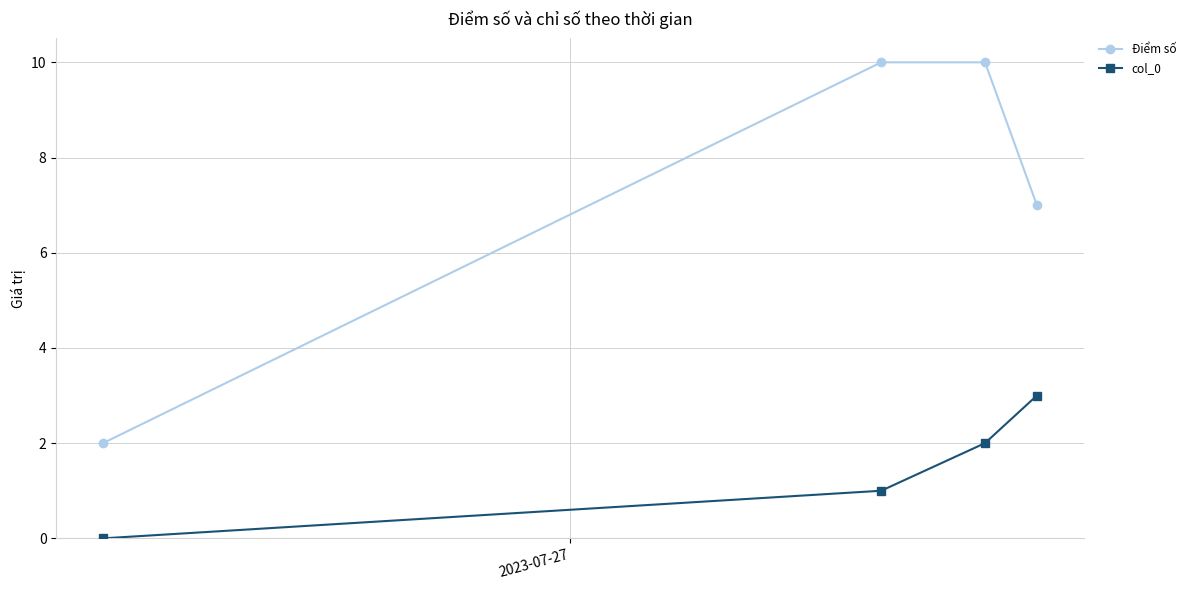

What is the highest value of the Điểm số series?

10